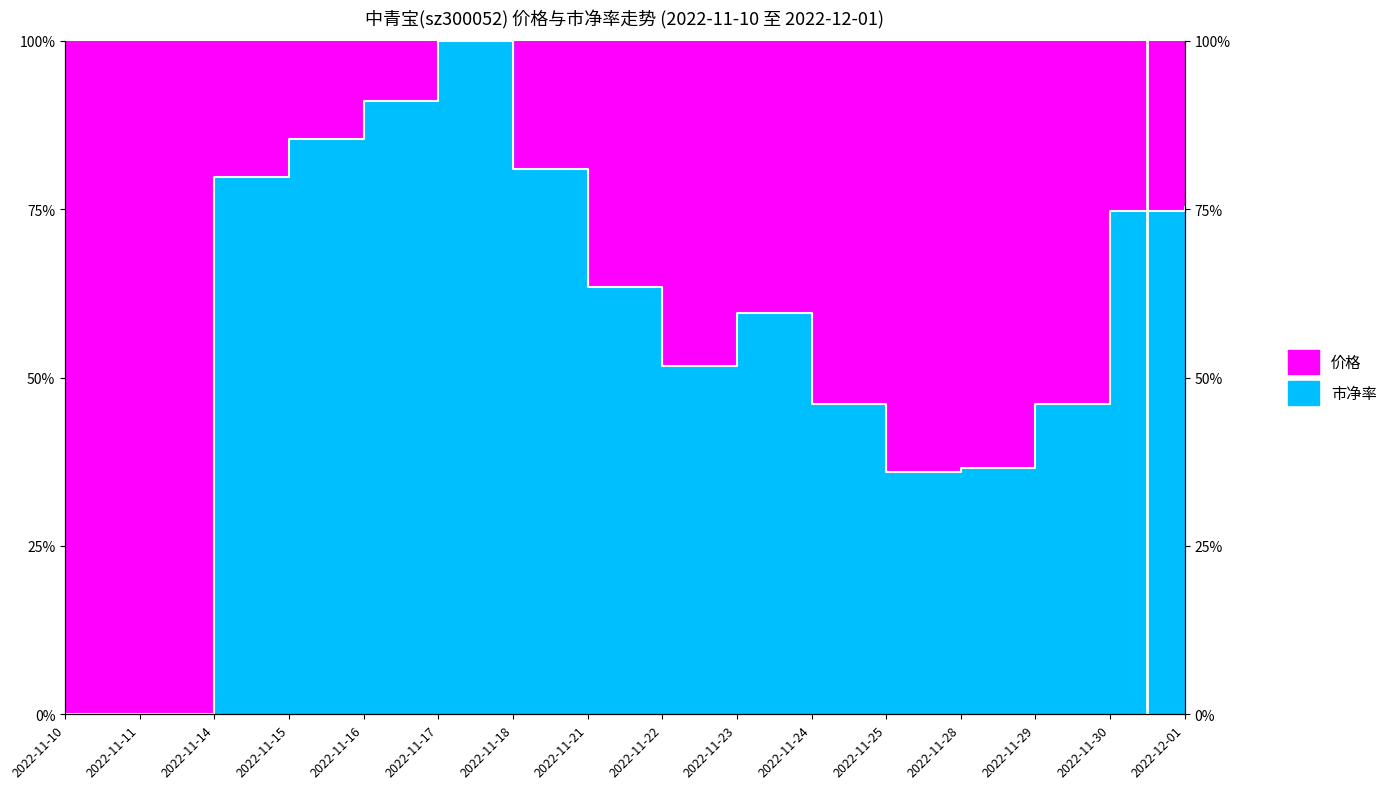

Rank the categories by value from highest to lowest.

2022-11-17, 2022-11-16, 2022-11-15, 2022-11-18, 2022-11-14, 2022-12-01, 2022-11-30, 2022-11-21, 2022-11-23, 2022-11-22, 2022-11-24, 2022-11-29, 2022-11-28, 2022-11-25, 2022-11-10, 2022-11-11